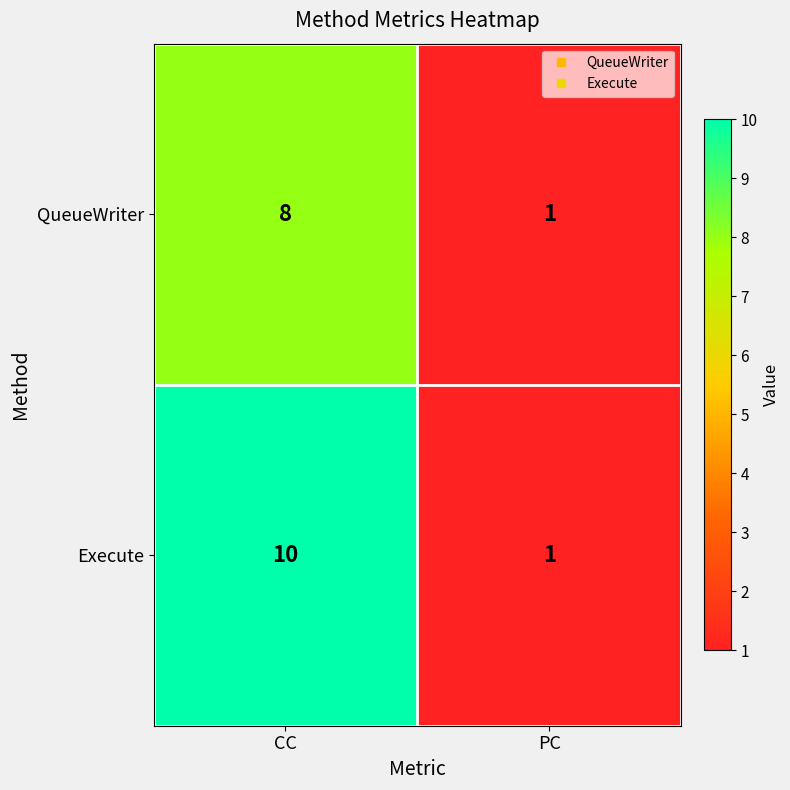

At which category does the chart reach its minimum across all series?

PC